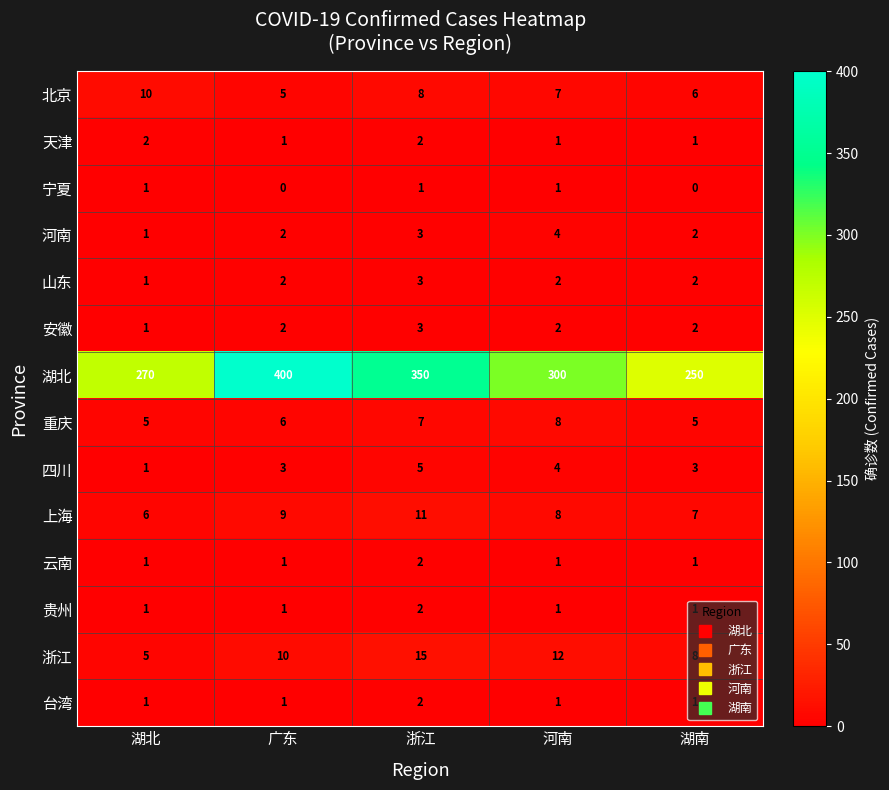

Rank the categories by 湖北 value from lowest to highest.

湖南, 湖北, 河南, 浙江, 广东